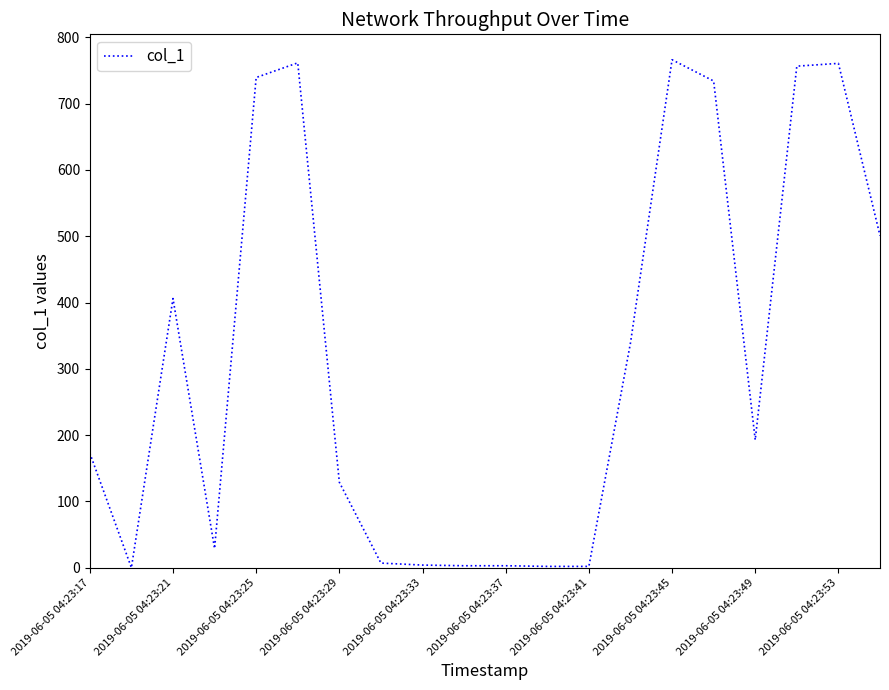

What is the maximum value shown in the chart?

766.2